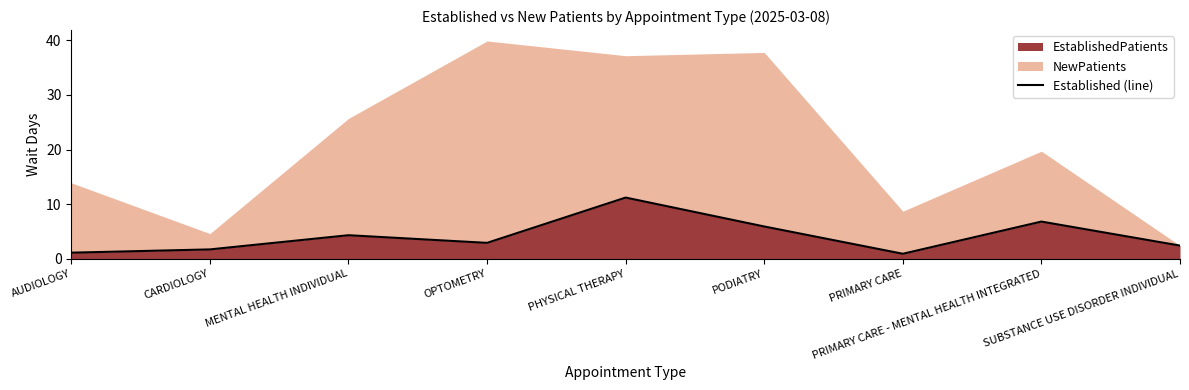

The value of EstablishedPatients at SUBSTANCE USE DISORDER INDIVIDUAL is 2.4. True or false?

True